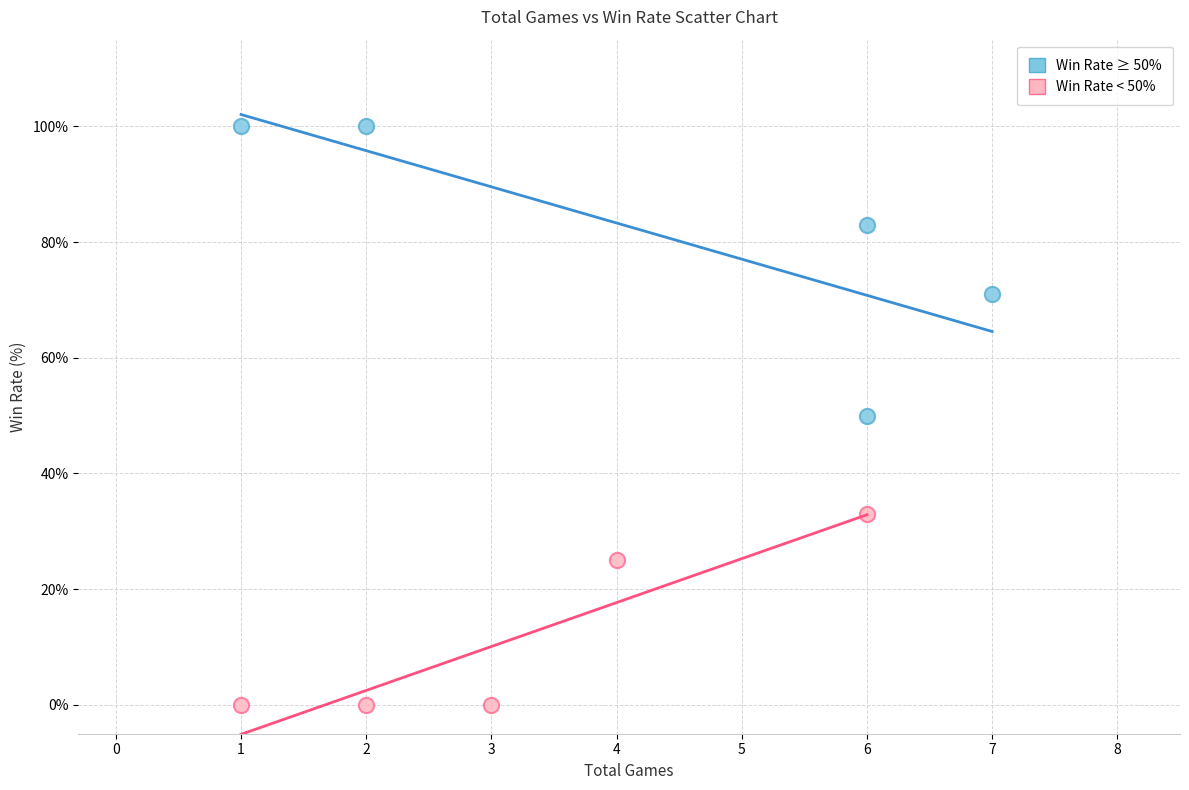

Which series has the widest spread of Y values?

Win Rate ≥ 50%